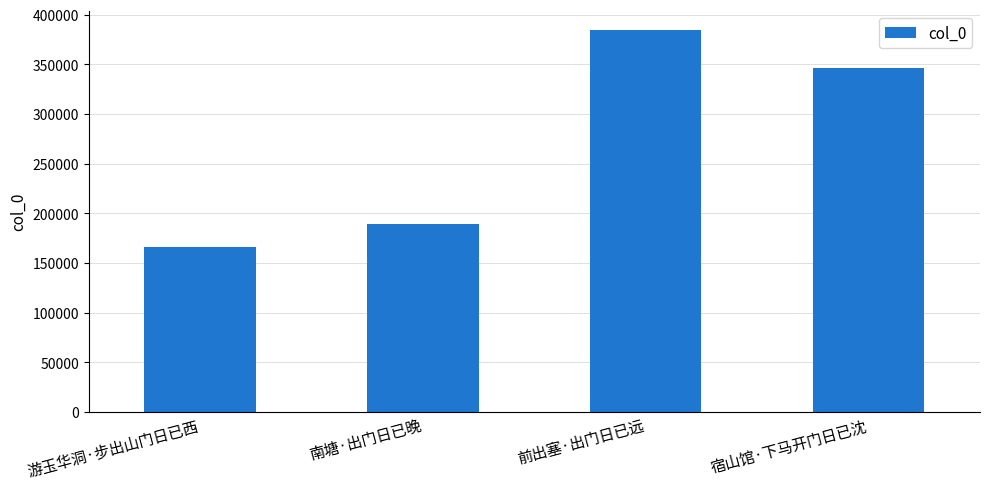

What is the value of the 4th bar from the left?

346630